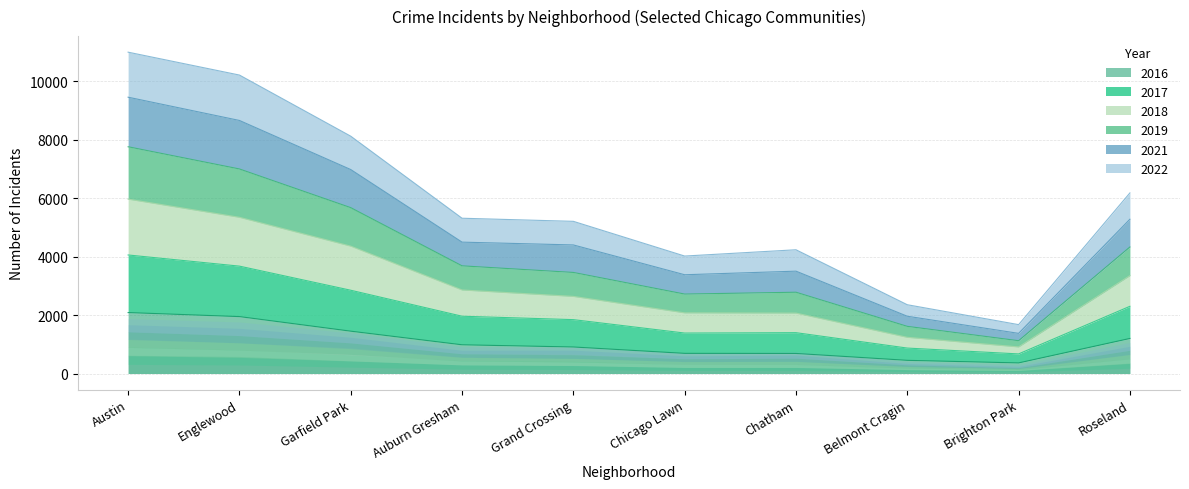

What are all the series names shown in the legend?

2017, 2016, 2022, 2021, 2018, 2019